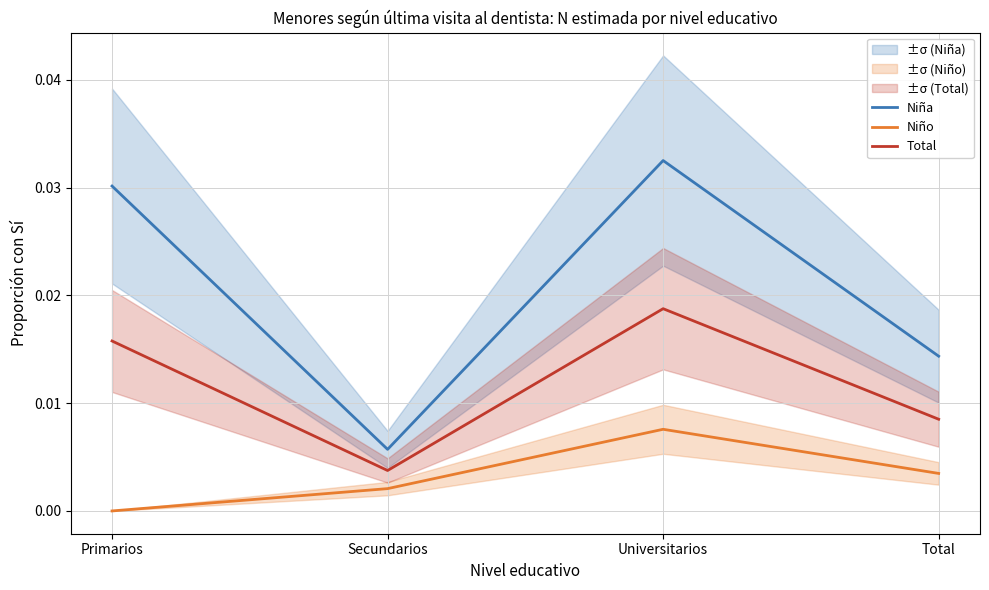

True or false: Niña has a value of 0.0 at Universitarios.

False